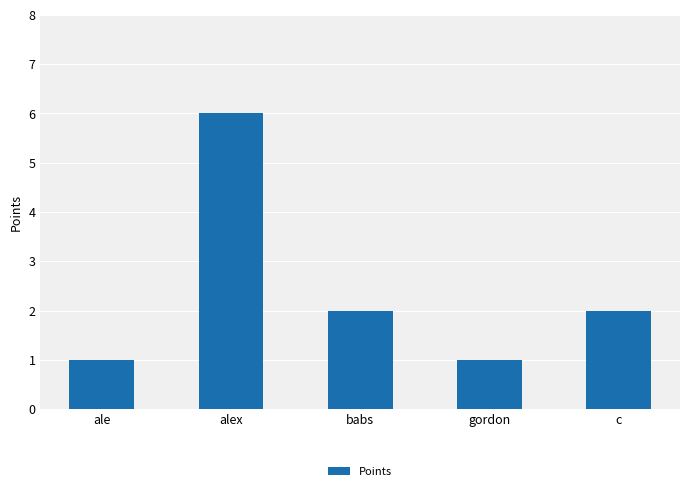

How many distinct data groups are displayed?

1